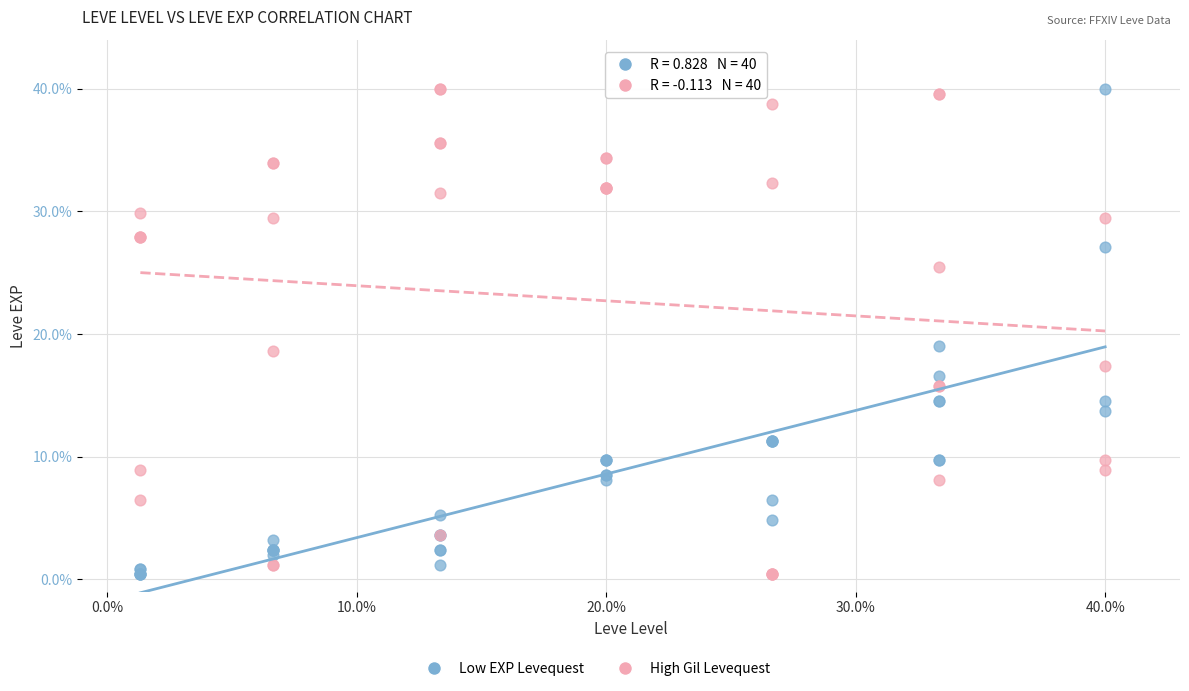

What is the X range (max minus min) for the scatter plot?

38.7